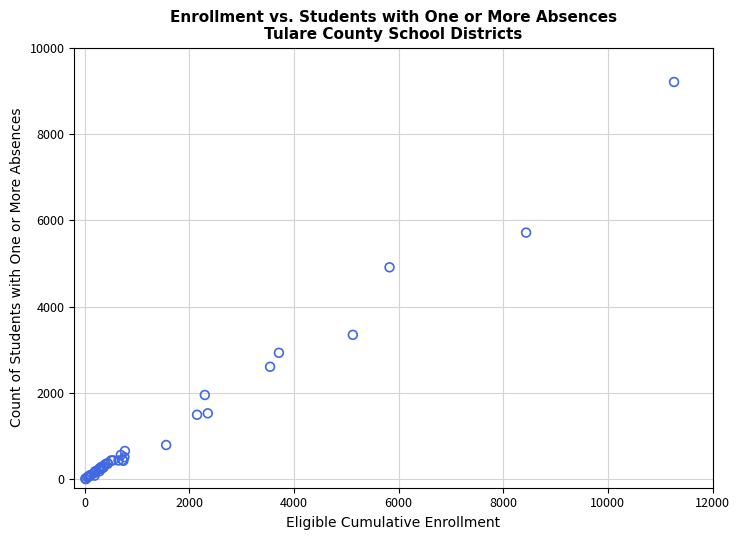

What Y value in the scatter plot is closest to 4603?

4910